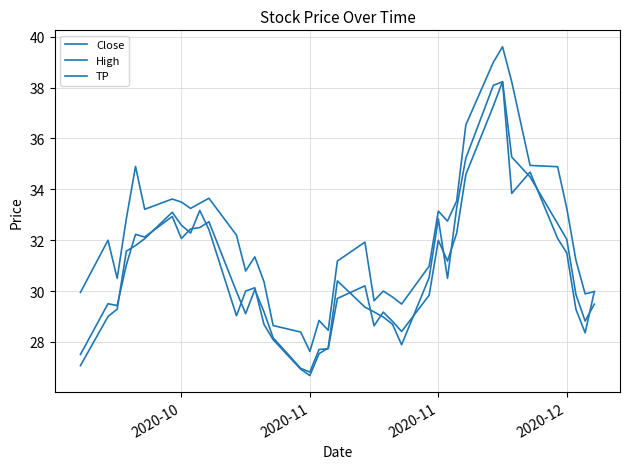

In TP, how many points are lower than both neighbors (excluding endpoints)?

9